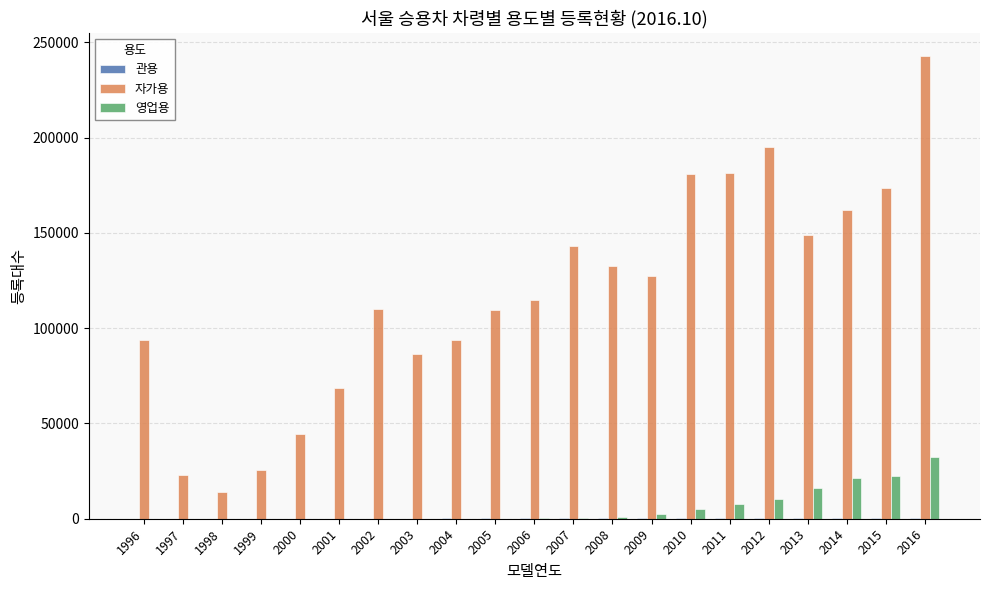

How many distinct data groups are displayed?

3